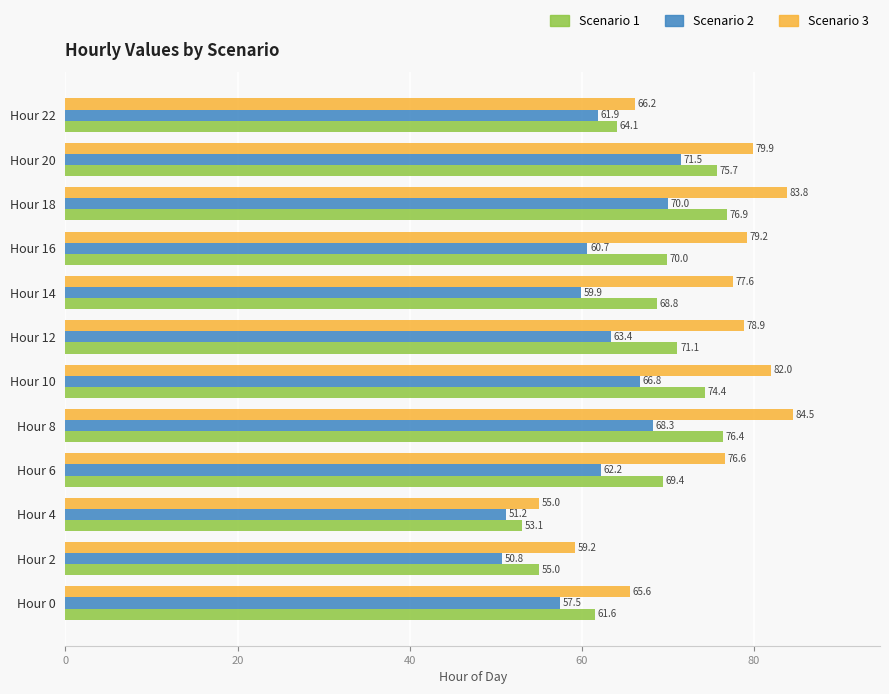

How many values in the Scenario 2 series are below 62?

6